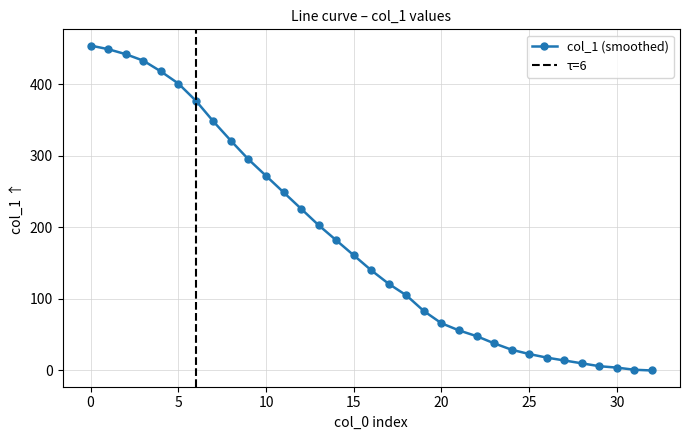

Reading right to left, what are all the values shown in this chart?

32=0	31=1	30=4	29=6	28=10	27=14	26=18	25=23	24=29	23=38	22=48	21=56	20=66	19=83	18=105	17=121	16=140	15=161	14=182	13=203	12=226	11=249	10=272	9=295	8=321	7=348	6=377	5=401	4=418	3=433	2=442	1=449	0=454